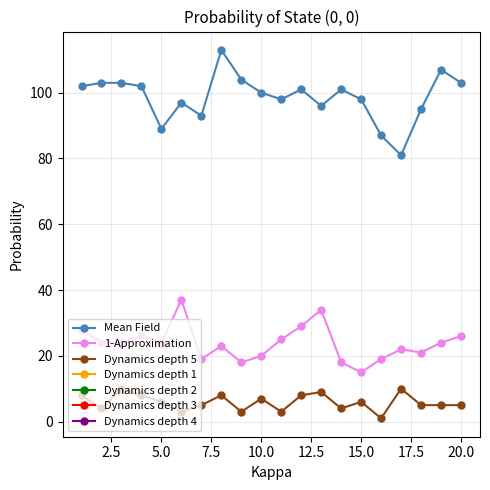

True or false: Dynamics depth 5 and Mean Field intersect in this chart.

False